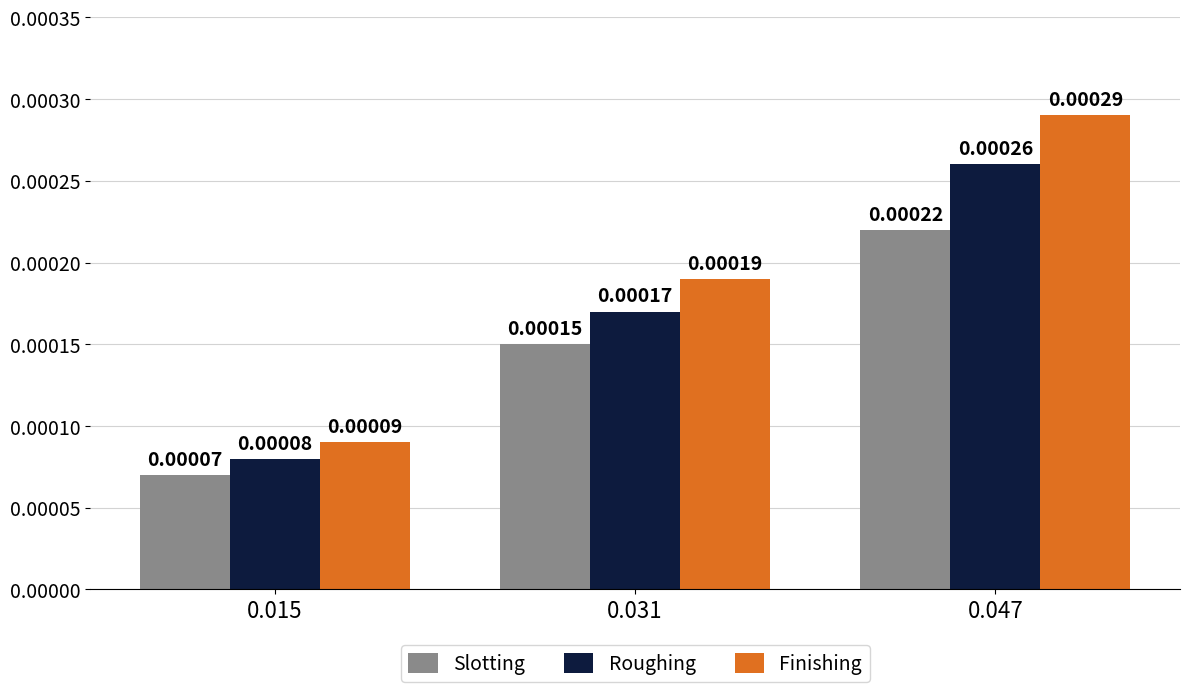

At how many categories does at least one series exceed 0?

3